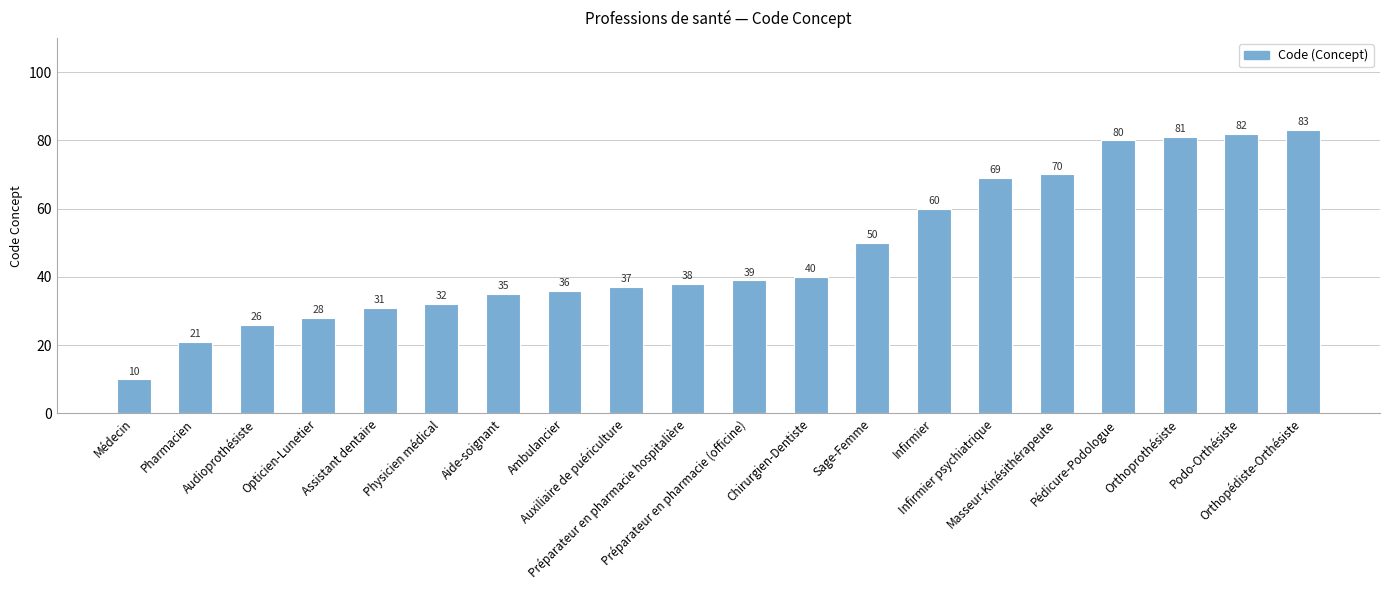

What is the maximum value shown in the chart?

83